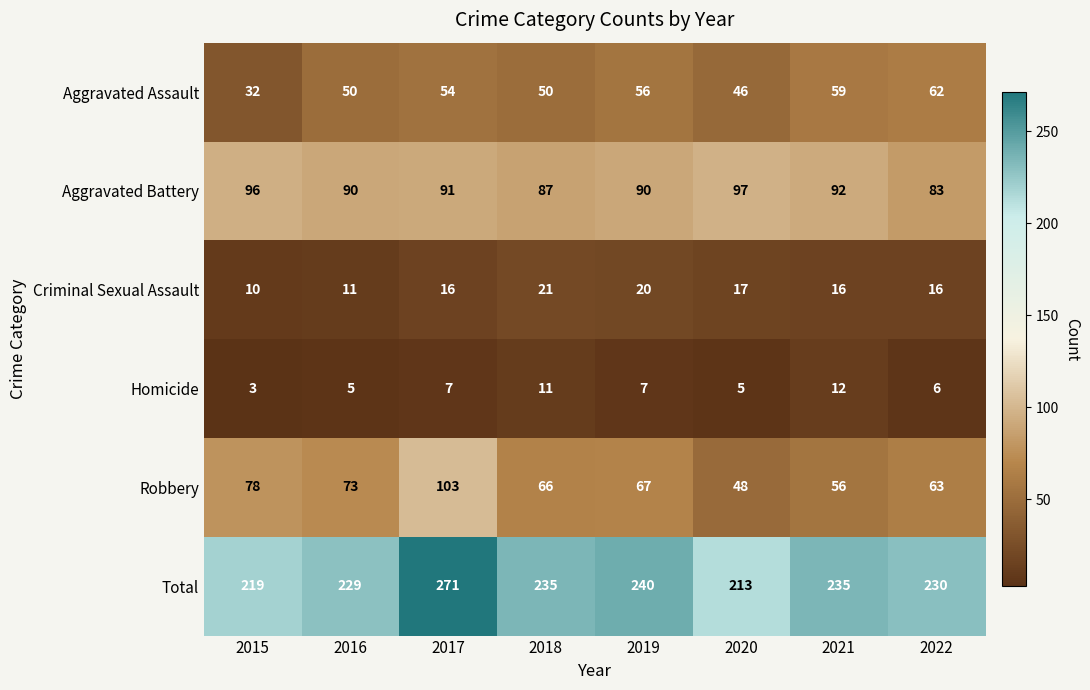

Rank the series at 2021 from lowest to highest value.

Homicide, Criminal Sexual Assault, Robbery, Aggravated Assault, Aggravated Battery, Total